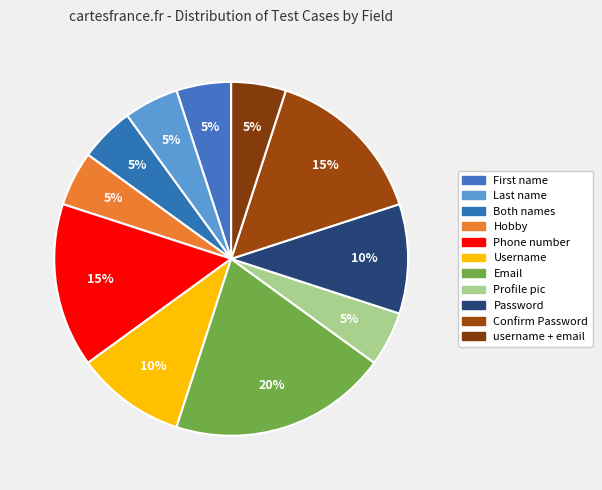

How many slices are in this pie chart?

11